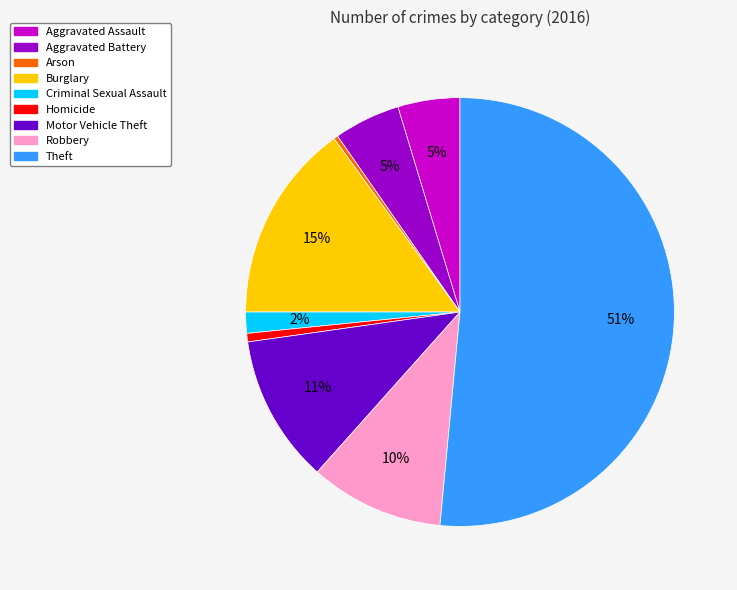

Between Robbery and Motor Vehicle Theft, which is larger?

Motor Vehicle Theft